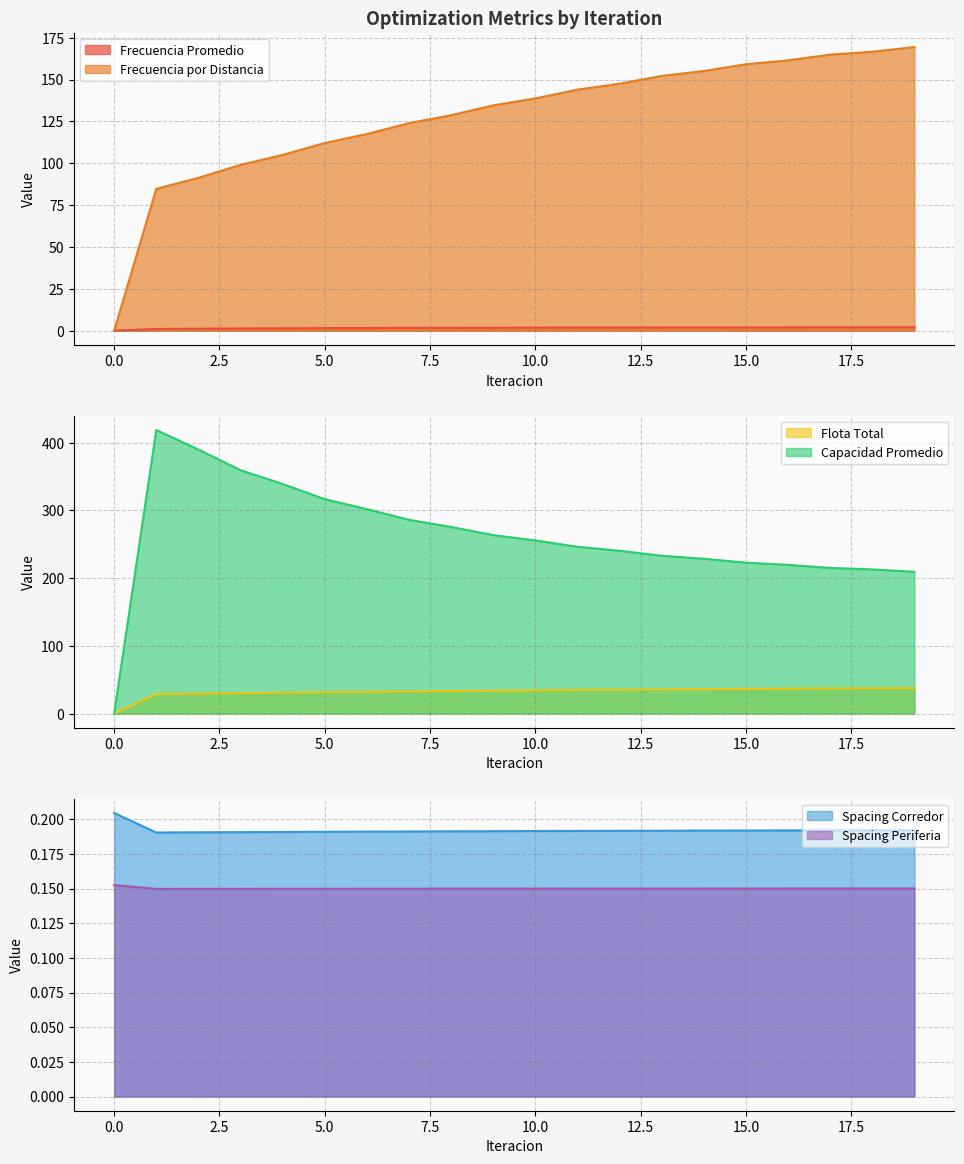

What are all the series names shown in the legend?

Frecuencia Promedio, Frecuencia por Distancia, Flota Total, Capacidad Promedio, Spacing Corredor, Spacing Periferia